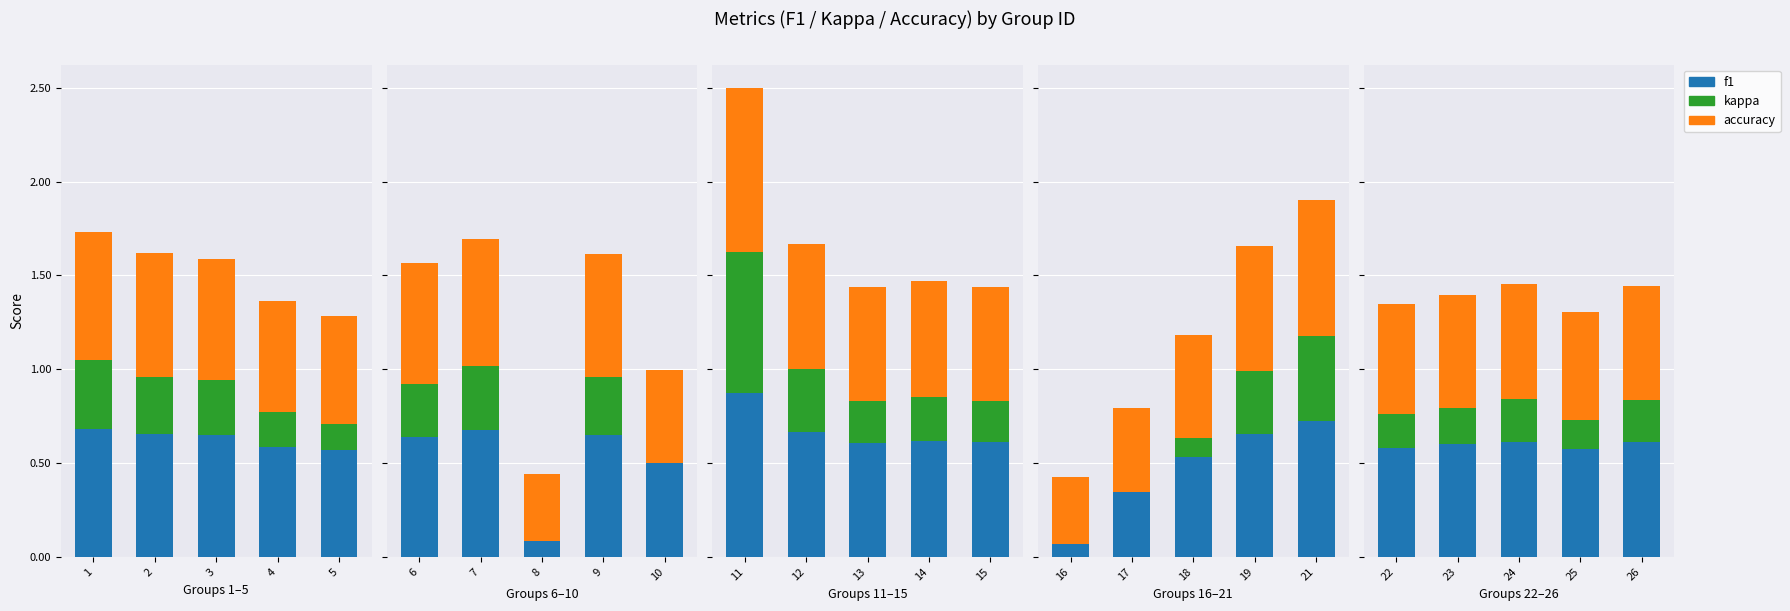

What is the spread (max minus min) of values at 23?

0.4